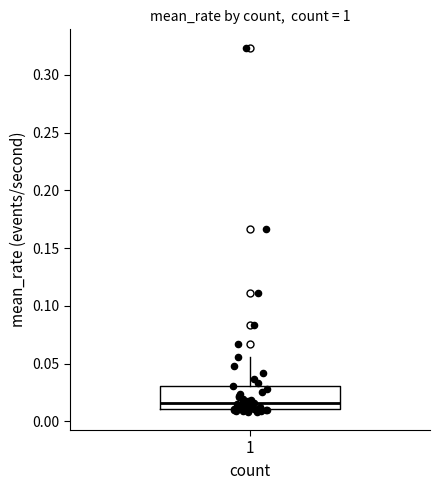

Transcribe this box plot: give where the median line is, the range the box spans, and where the two whiskers end, as read against the y-axis. The values are not printed on the chart, so give them approximately, as read against the axis.

median 0.015, box 0.010 to 0.030, whiskers 0.010 (just below the box's lower edge) to 0.055